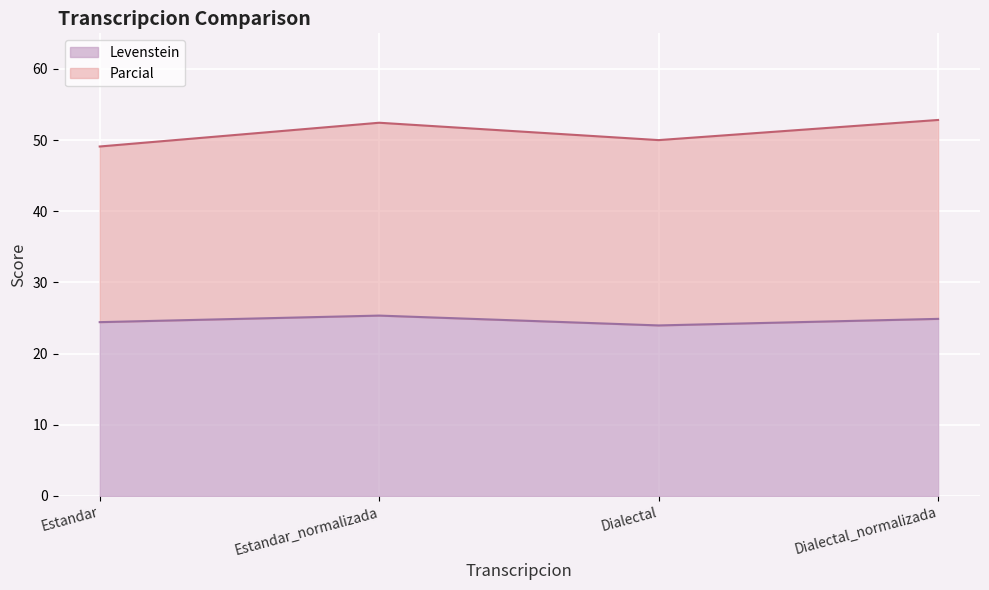

Where is the first local maximum for Parcial?

Estandar_normalizada